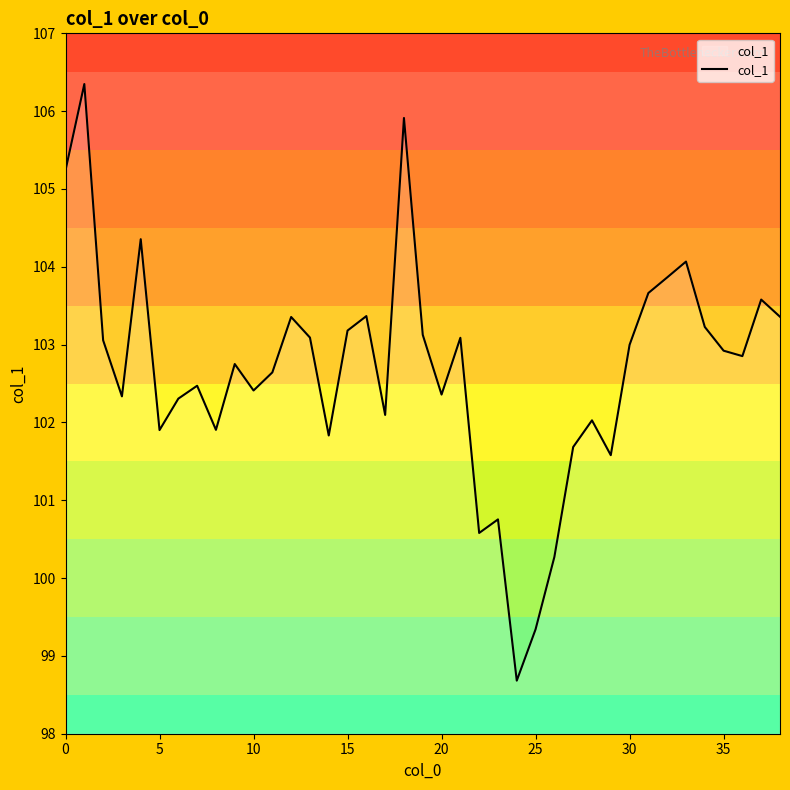

What is the greatest value displayed?

106.3